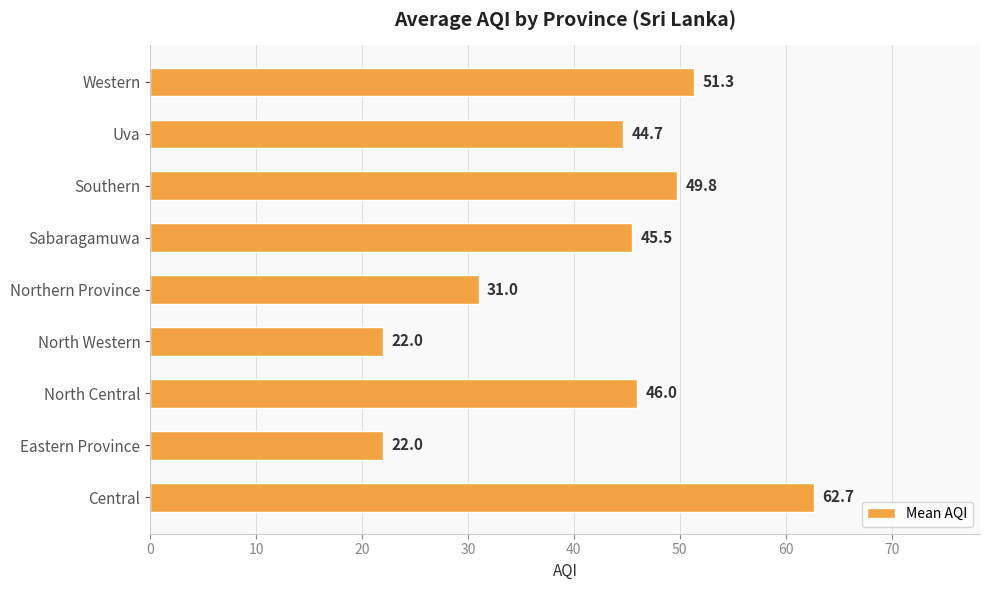

Is it true that the value at Sabaragamuwa is 31.1?

False